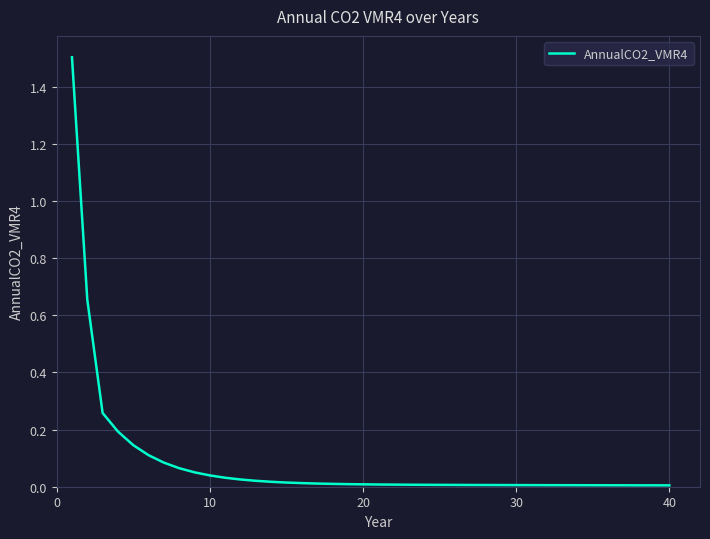

What is the difference between the maximum and minimum values?

1.5